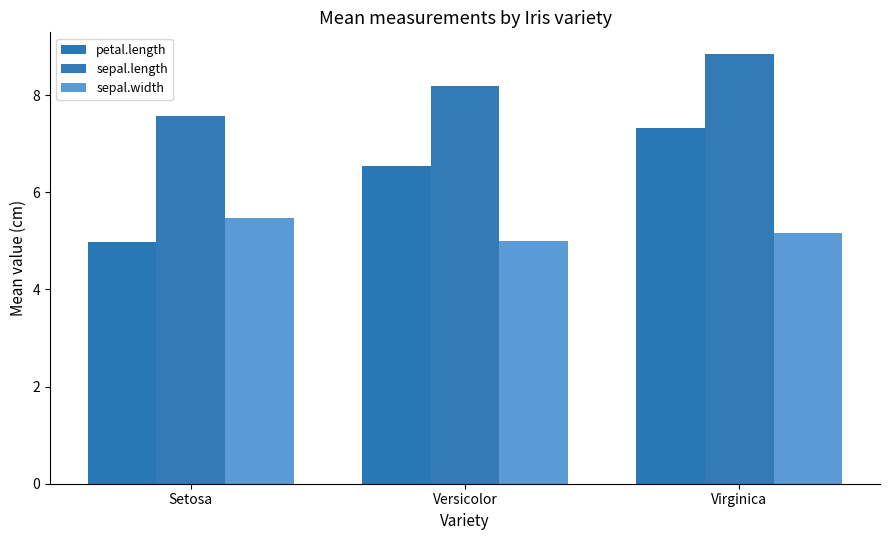

Between Setosa and Versicolor, which series saw the biggest shift?

petal.length